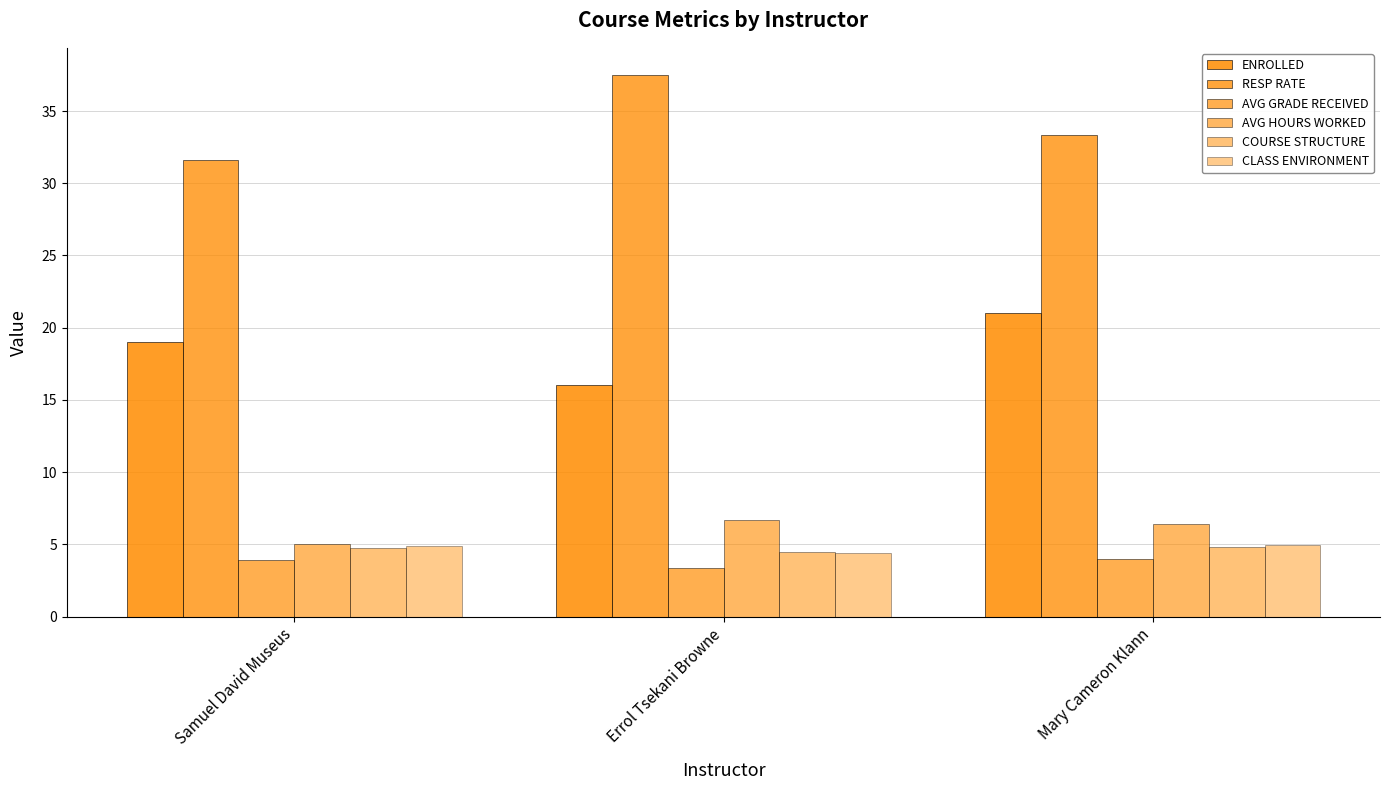

Between Errol Tsekani Browne and Samuel David Museus, which is larger?

Samuel David Museus